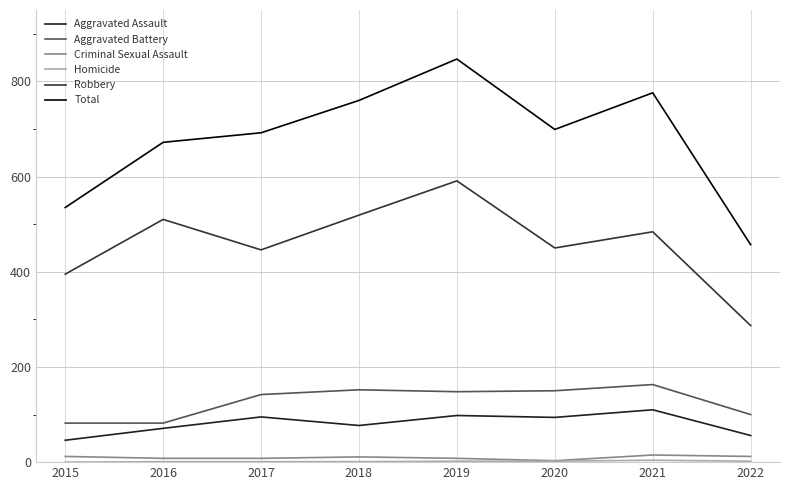

Rank the series by their maximum value, from lowest to highest.

Homicide, Criminal Sexual Assault, Aggravated Assault, Aggravated Battery, Robbery, Total